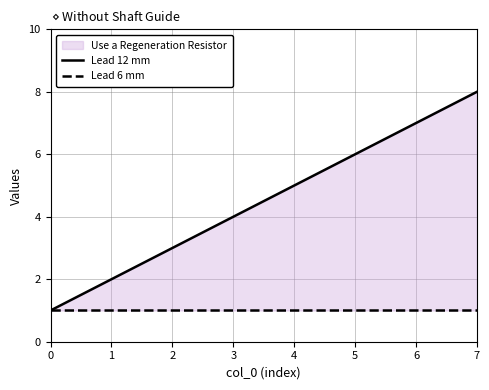

The value of Lead 12 mm at 4 is 3. True or false?

False